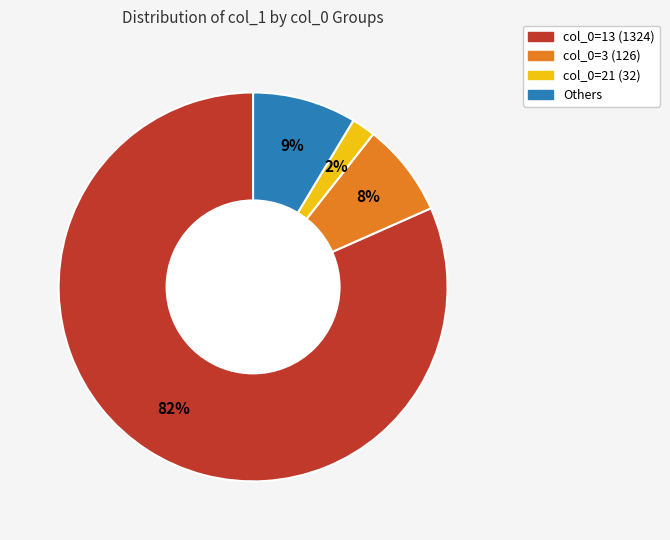

How many slices are in this pie chart?

4